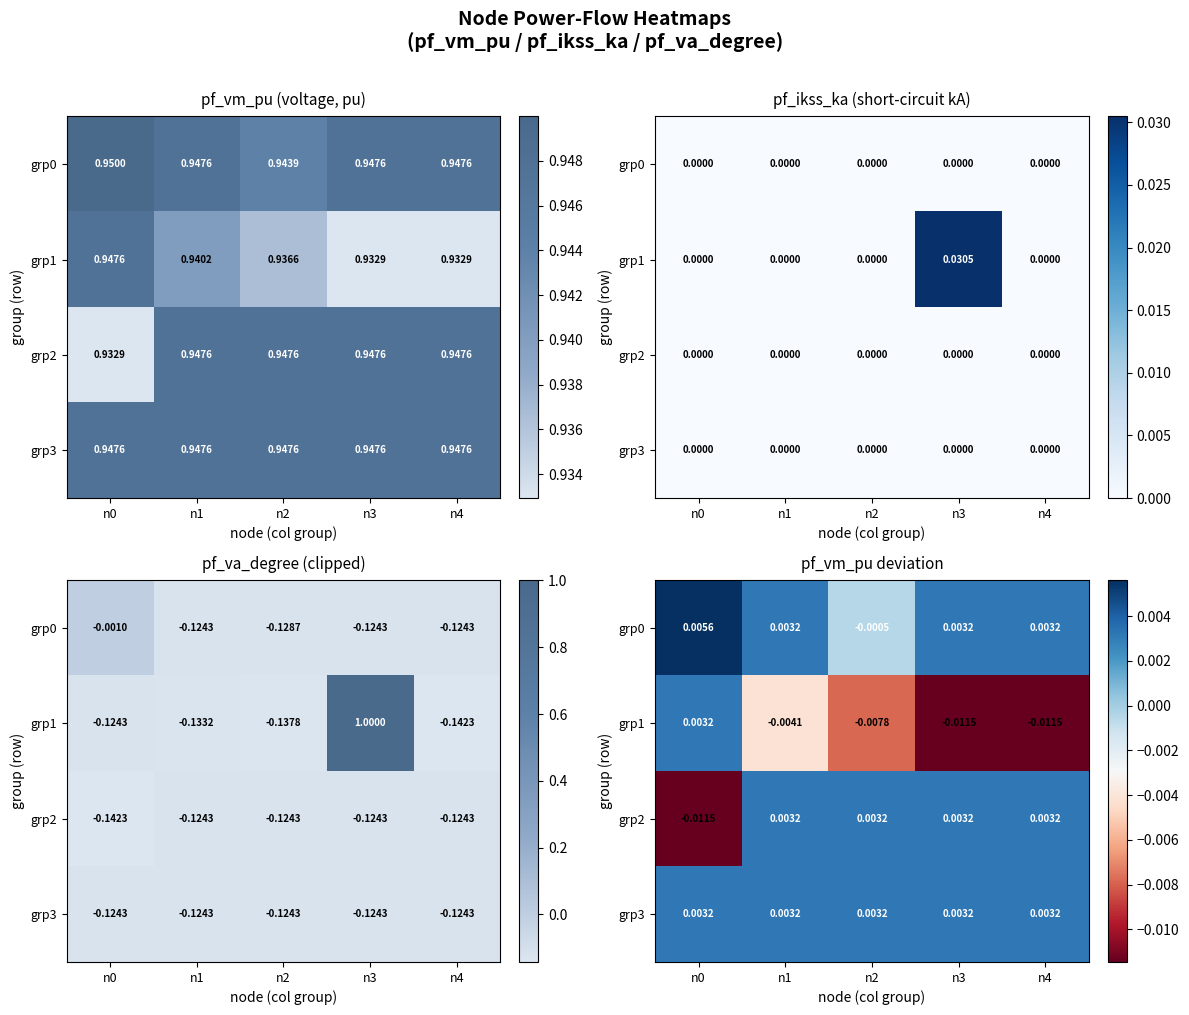

Between n1 and n3, which is larger?

n3